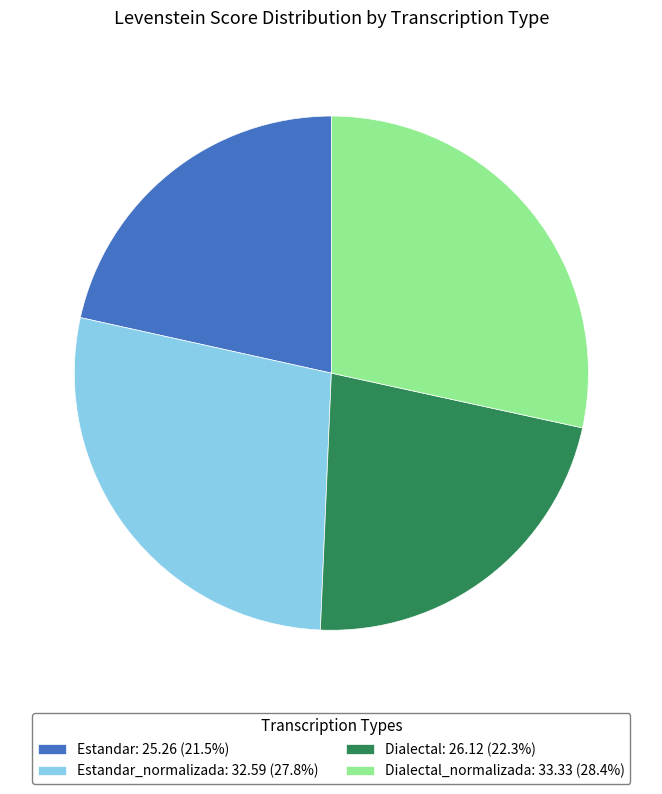

What is the ratio of the value at Estandar: 25.26 (21.5%) to the value at Estandar_normalizada: 32.59 (27.8%)?

0.8